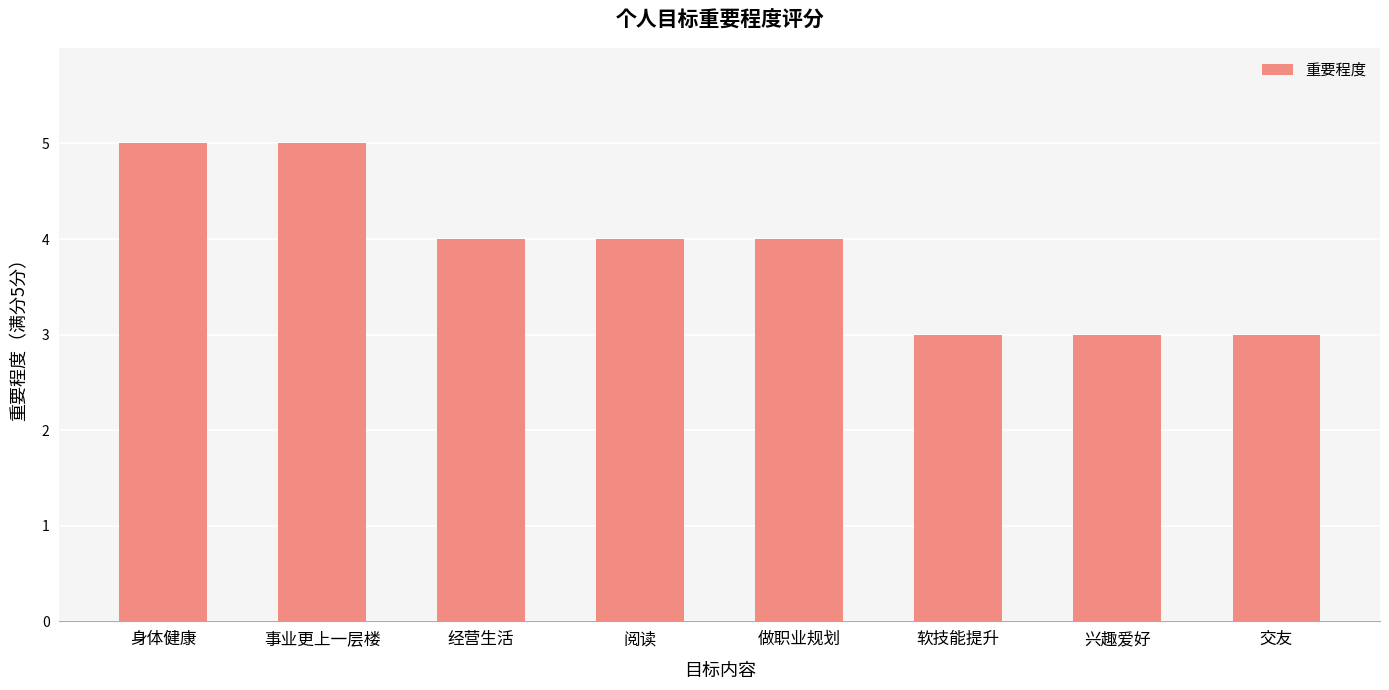

Read the value at 身体健康.

5